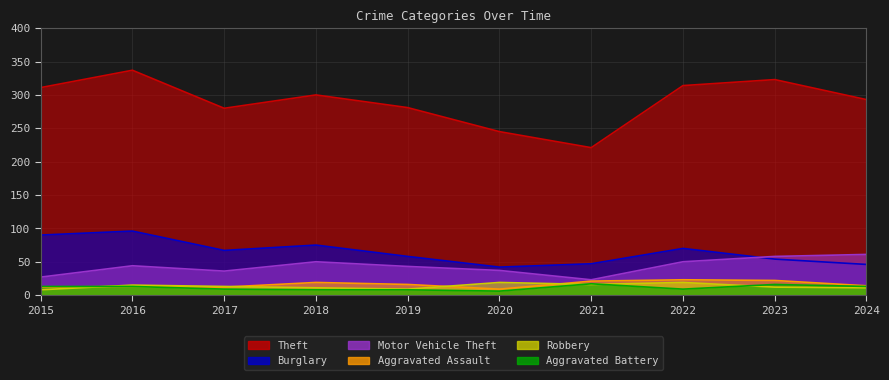

Reading left to right, transcribe all the data shown in this chart.

Theft: 311	337	280	300	281	245	221	314	323	293
Burglary: 90	96	67	75	58	42	47	70	54	46
Motor Vehicle Theft: 27	44	36	50	43	37	23	50	58	61
Aggravated Assault: 12	13	12	19	16	9	21	23	22	14
Robbery: 8	15	13	11	9	19	16	19	12	11
Aggravated Battery: 13	13	9	8	8	6	17	9	16	13